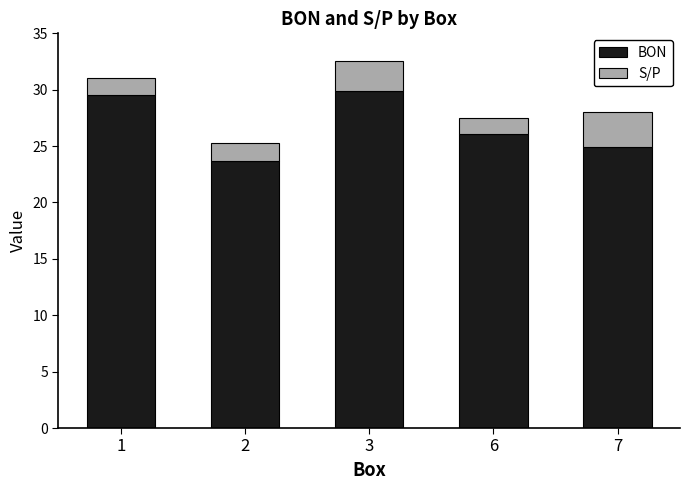

What is the total value across all series at 3?

32.5